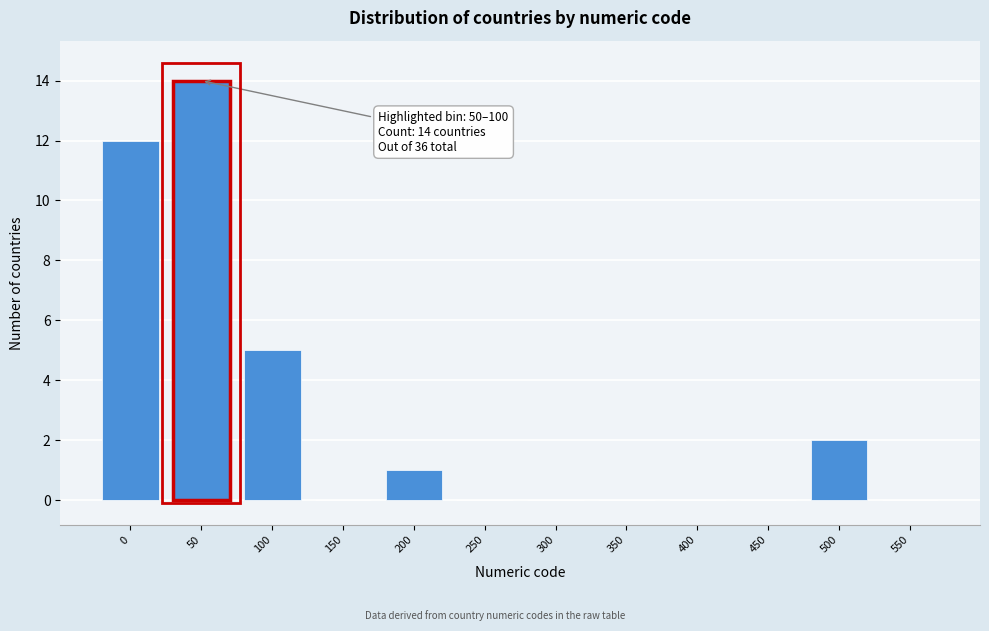

Reading left to right, extract all data points from this chart.

0=12	50=14	100=5	150=0	200=1	250=0	300=0	350=0	400=0	450=0	500=2	550=0